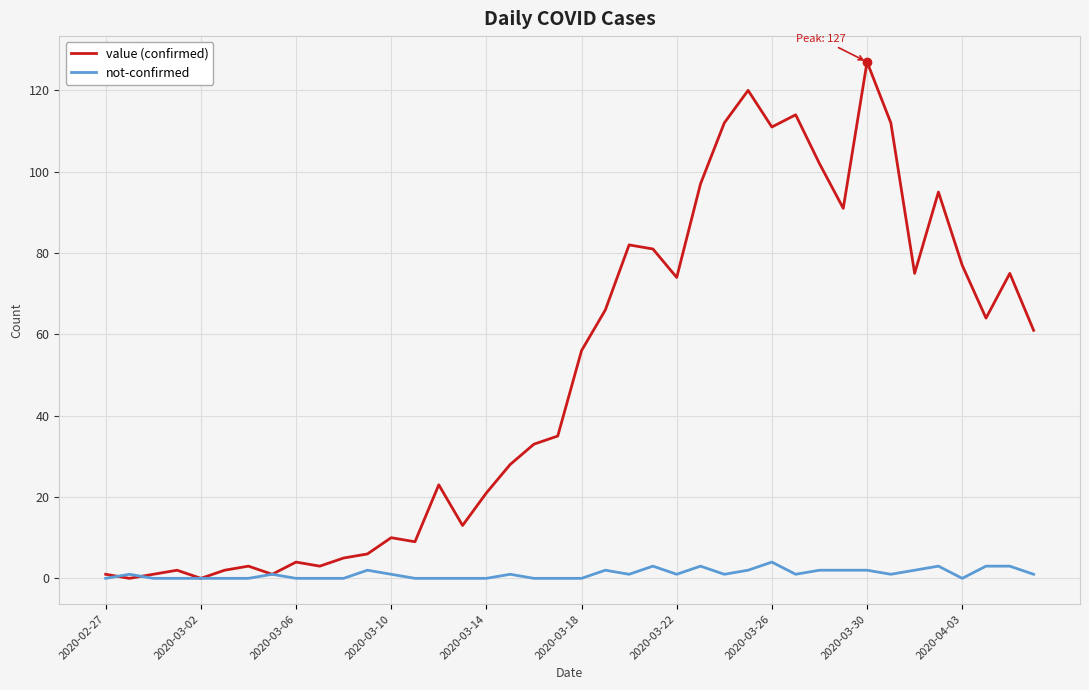

Rank the series by their average value, from lowest to highest.

not-confirmed, value (confirmed)